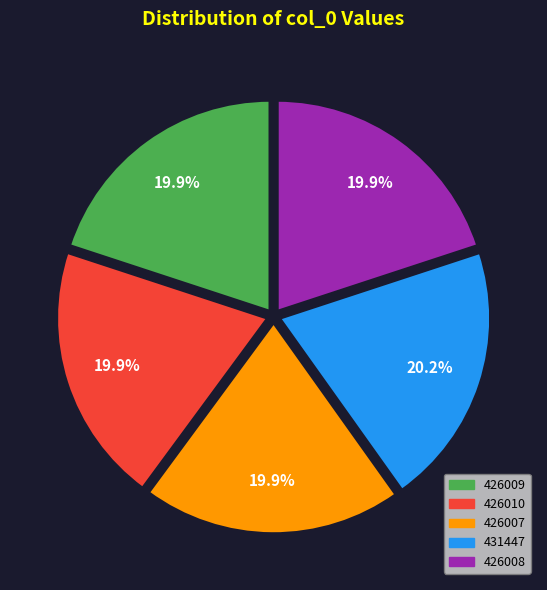

Combined, do 431447 and 426007 account for over 50%?

No